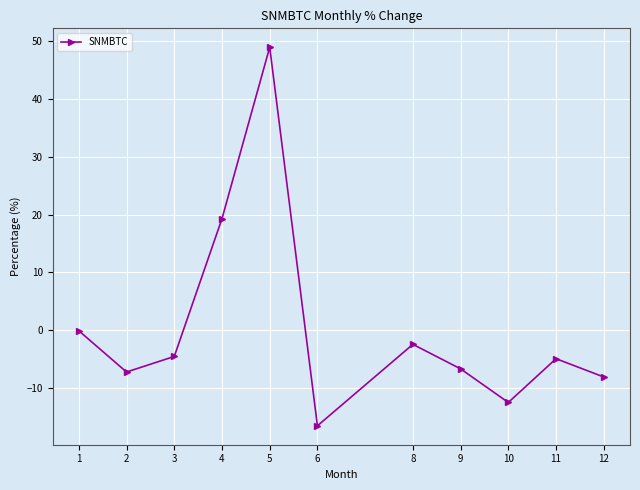

At which category does the data reach its first local peak?

5